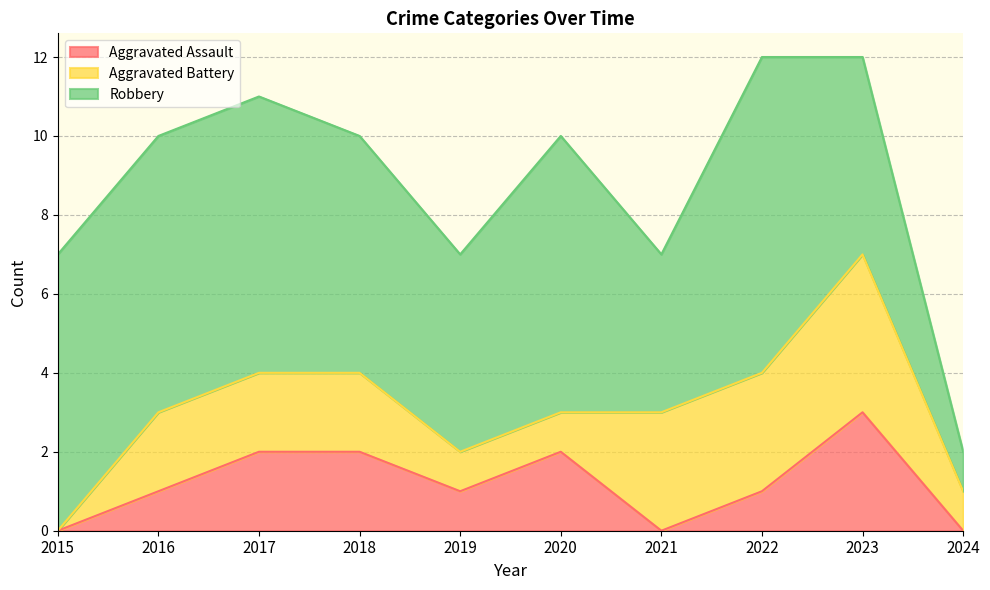

Does the chart display data point markers on the line(s)?

No